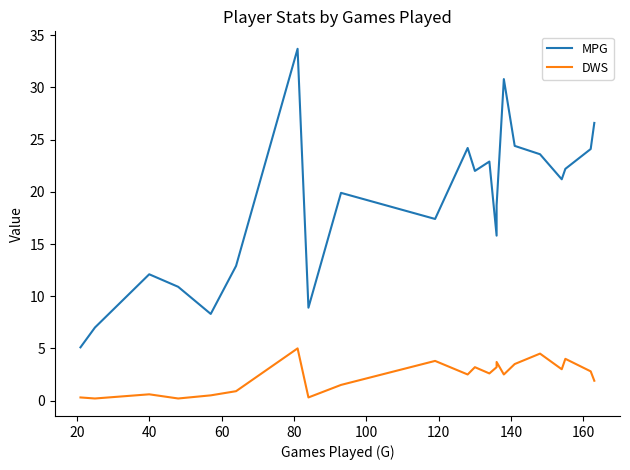

Does the chart have visible grid lines?

No